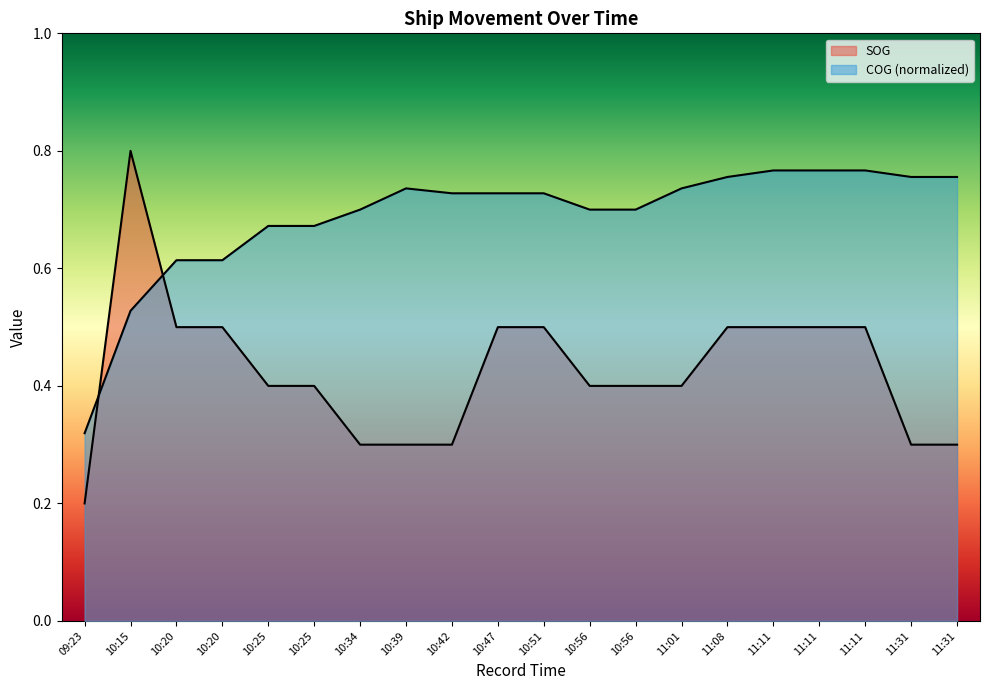

How many lines are shown in the chart?

2